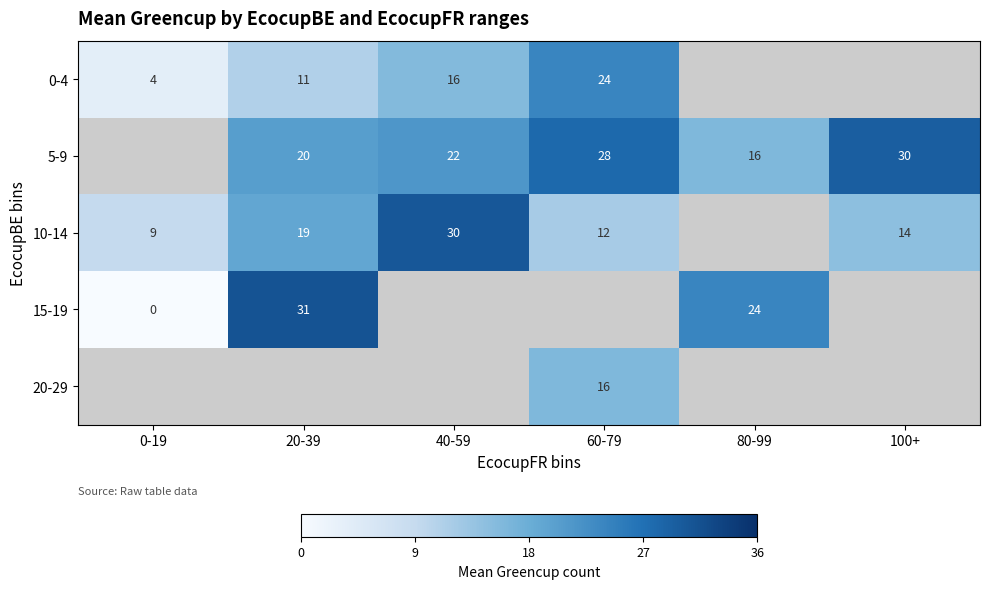

What is the difference between the highest and lowest values at 40-59?

15.0